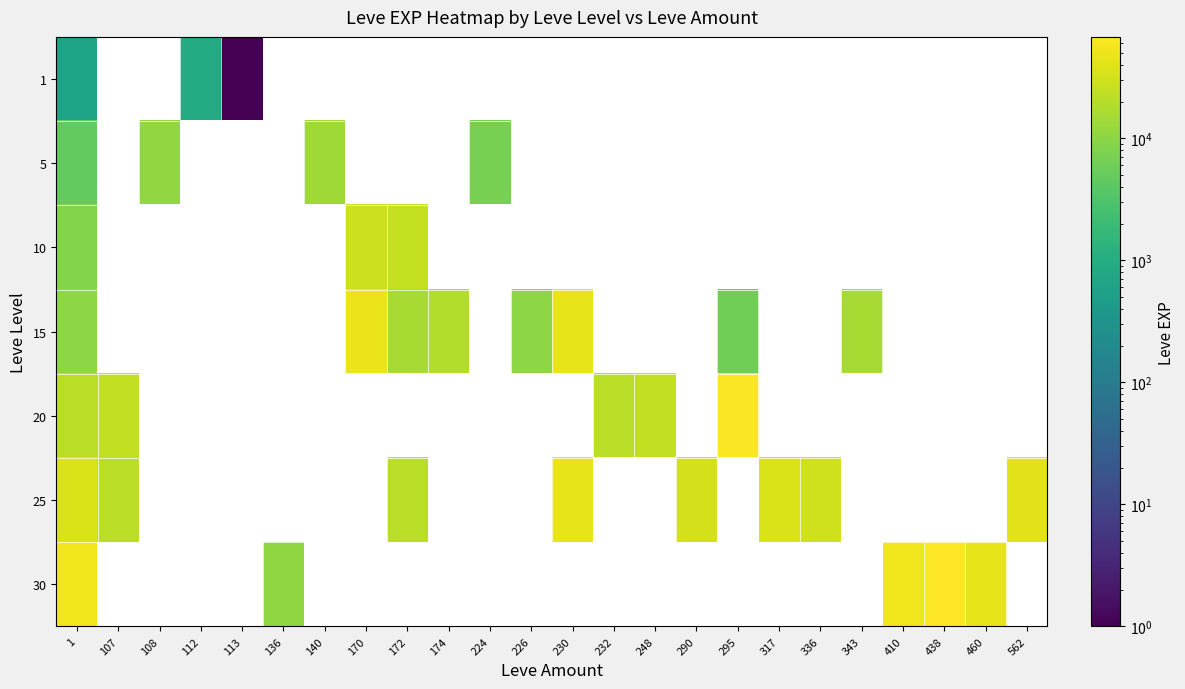

How many categories are shown in the chart?

24